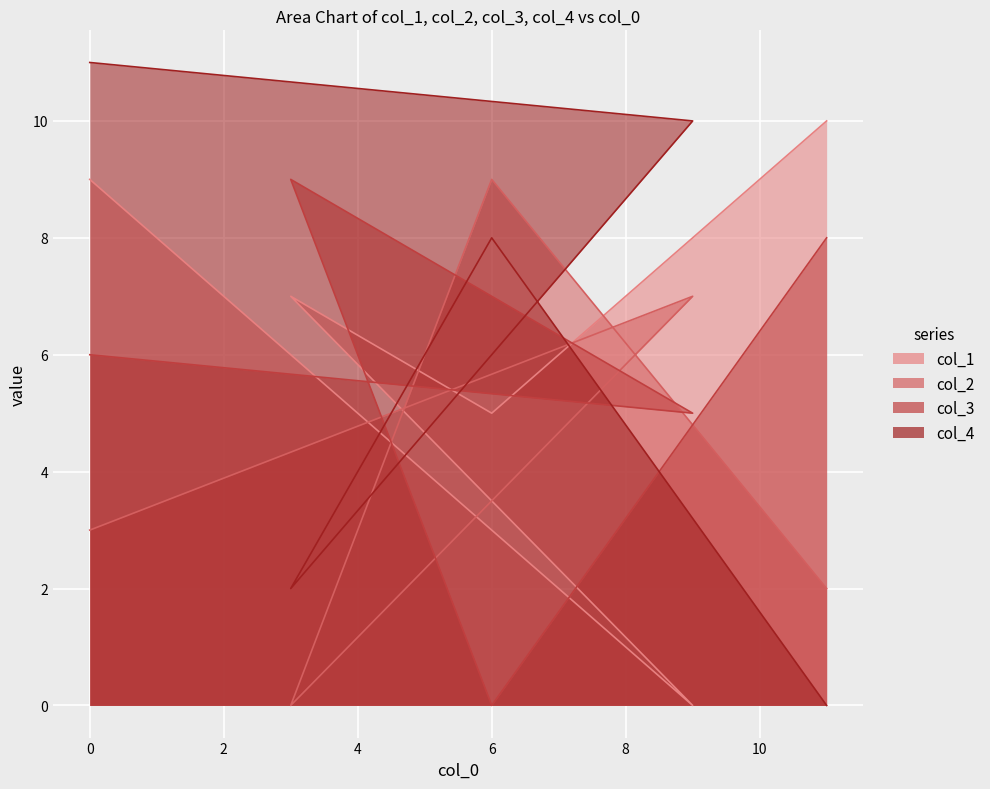

Count the col_1 values in the range 5 to 9.

3